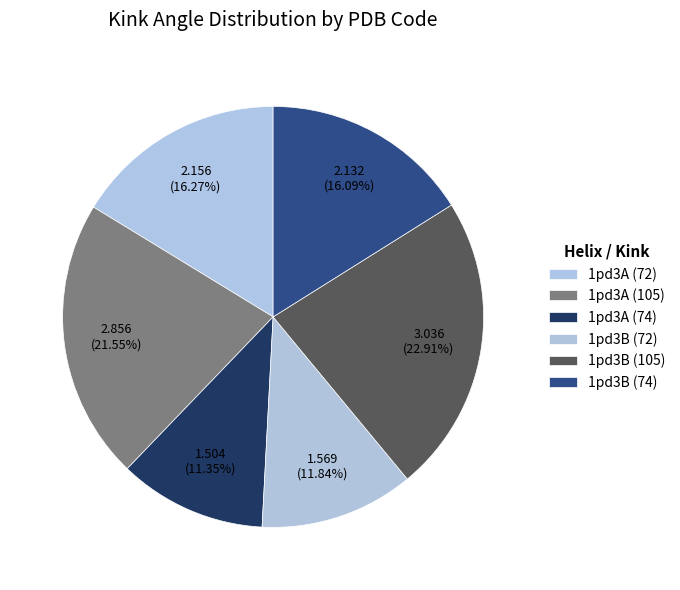

What percentage is the 1pd3B (74) slice, to the nearest percent?

16%